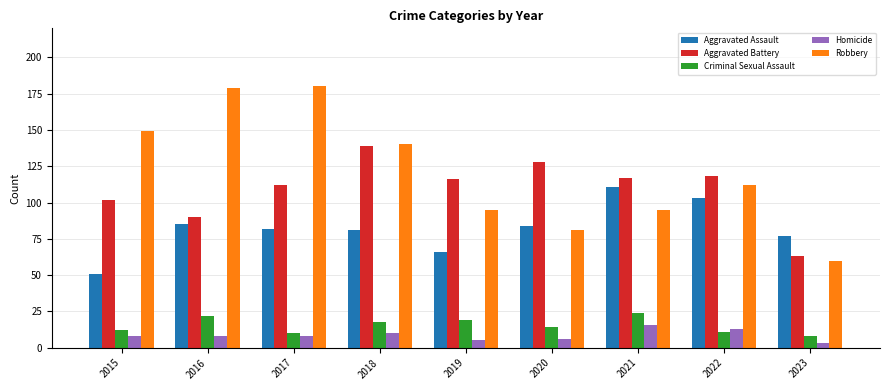

What is the difference between the second highest and second lowest values in the Criminal Sexual Assault series?

12